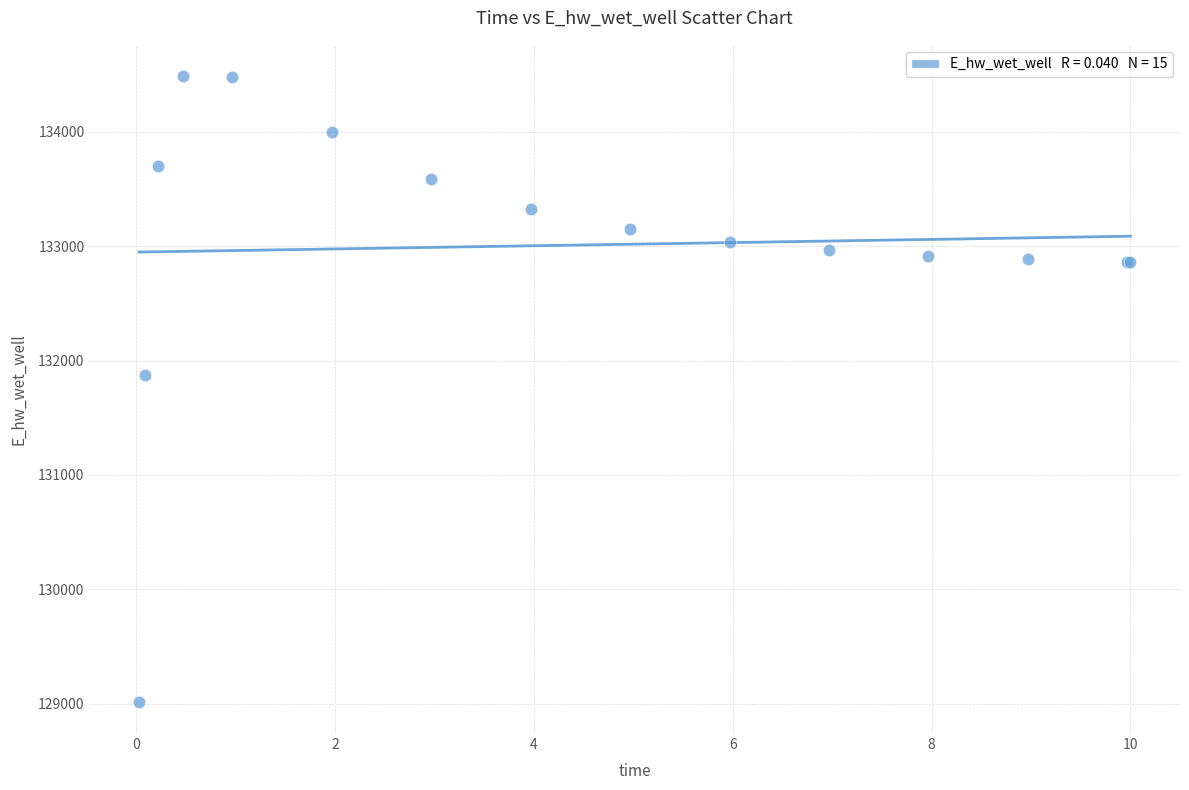

What Y value in the scatter plot is closest to 131751?

131870.1